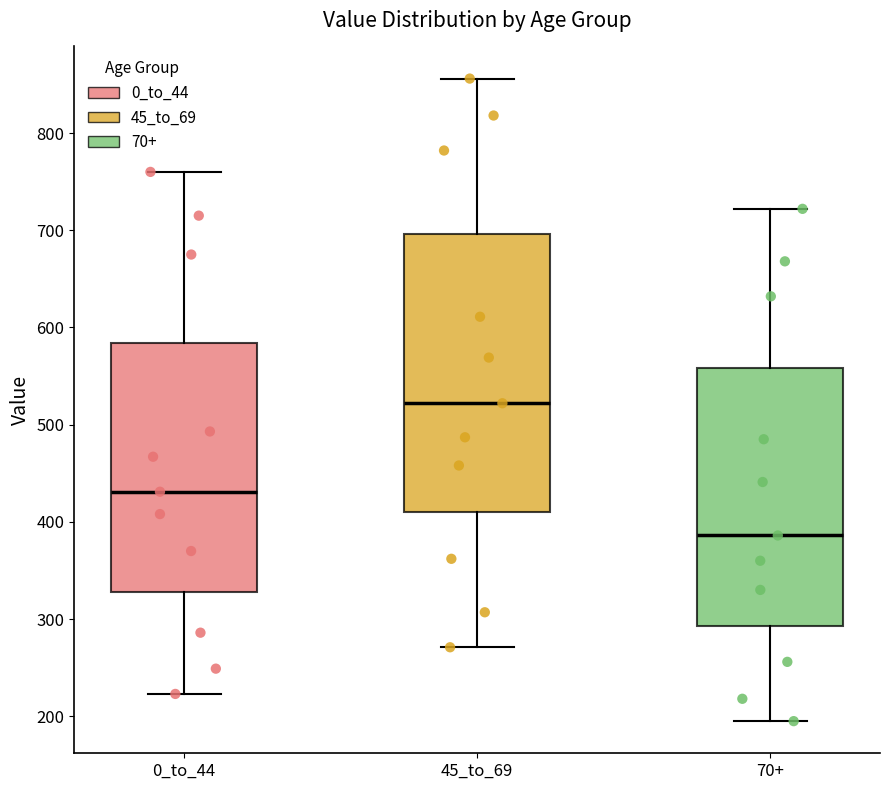

Where is the lower edge of the box for 45_to_69 on the y-axis? The values are not printed on the chart, so give them approximately, as read against the axis.

410